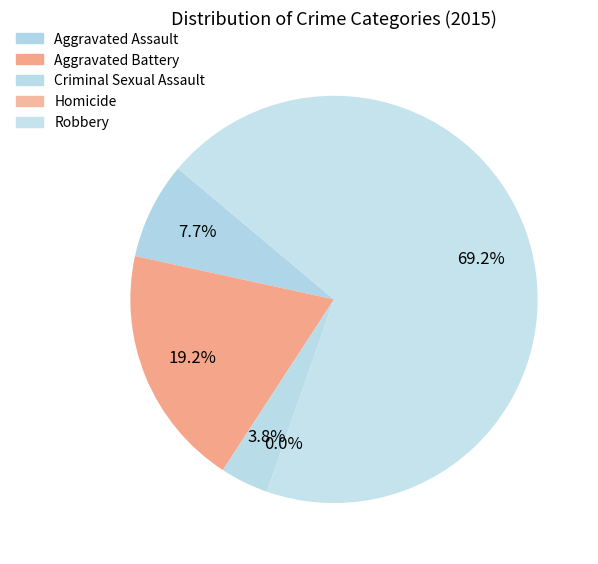

To the nearest percent, what is the average slice percentage?

20%